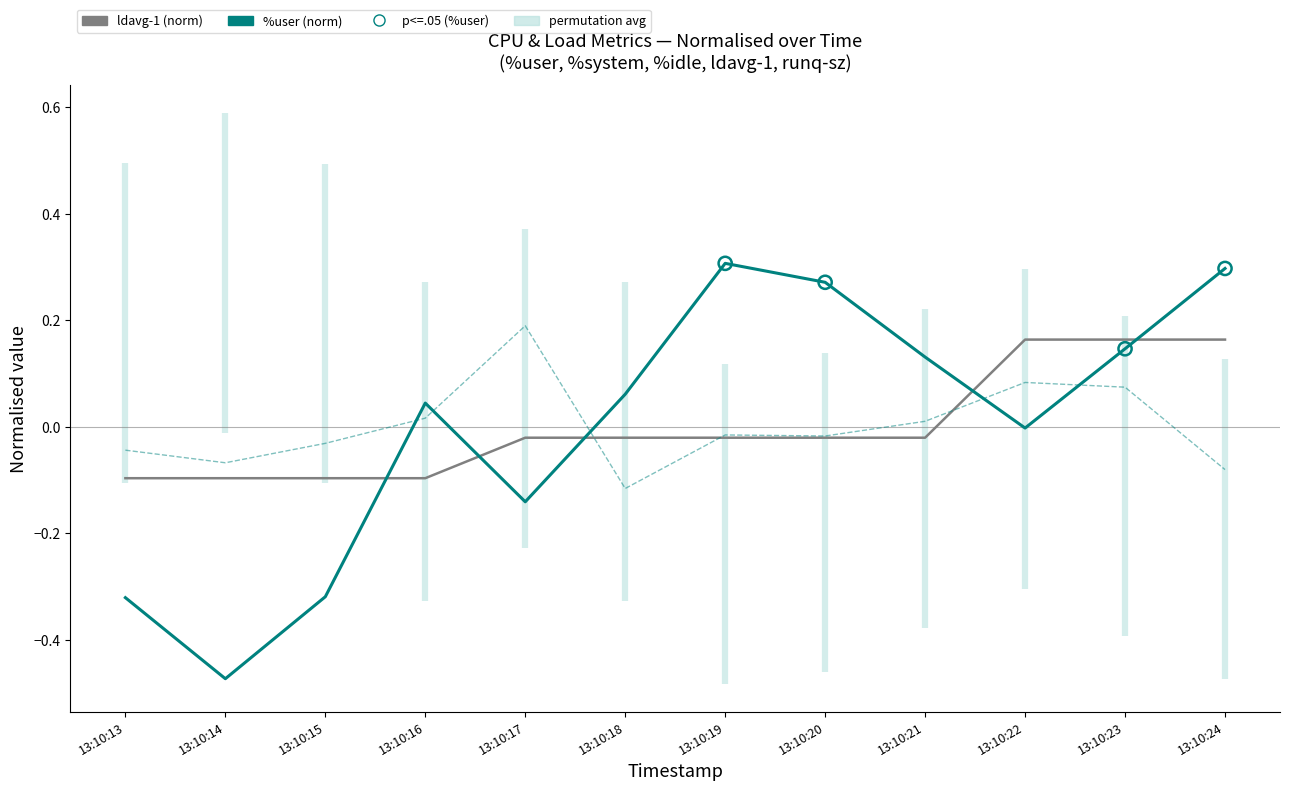

Is the value of %user at 13:10:15 greater than the value of ldavg-1 at 13:10:20?

No